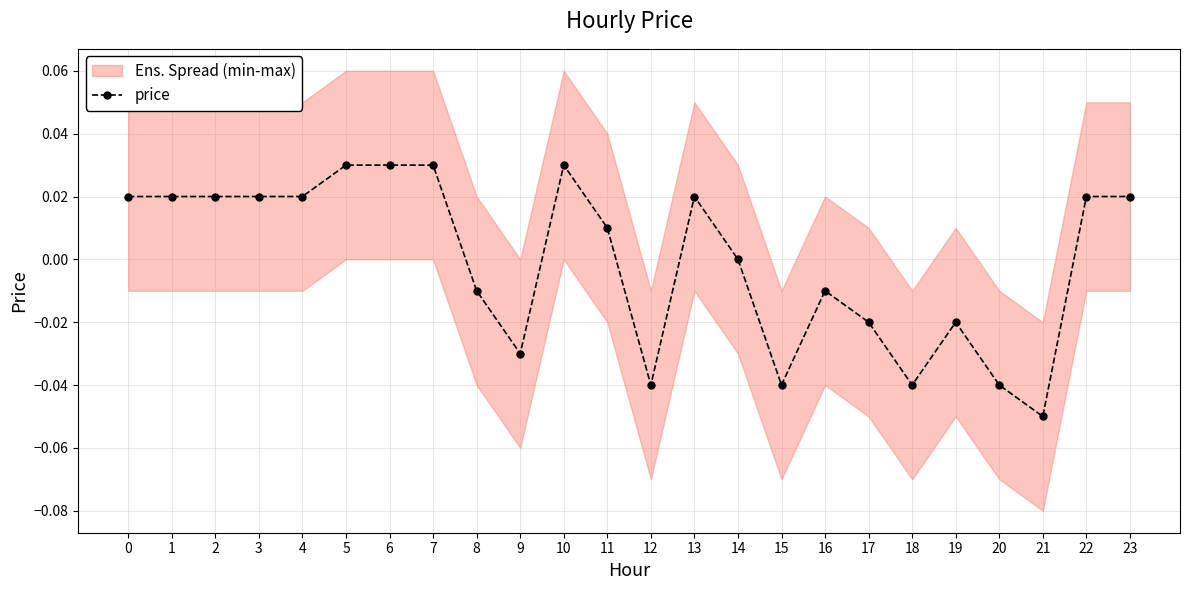

How many positive values are there?

13